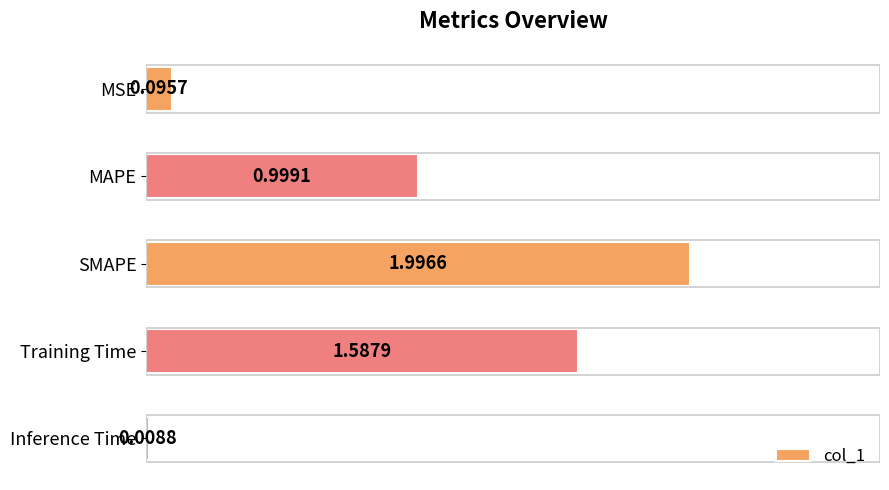

How many bars are there in total?

5